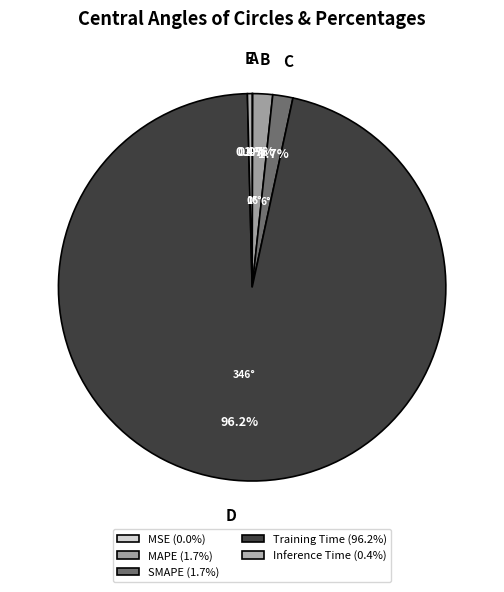

Is there a majority slice in this chart?

Yes